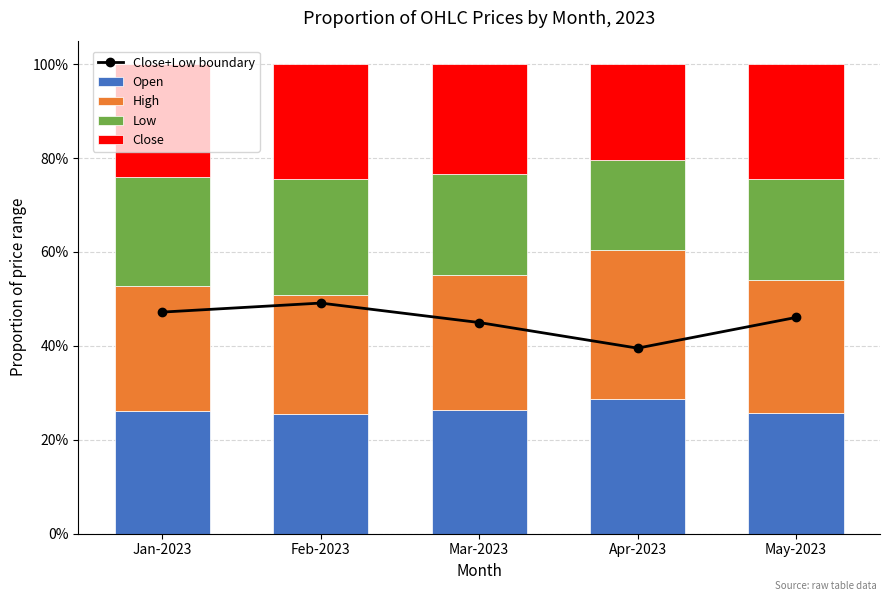

What is the spread (max minus min) of values at May-2023?

0.2